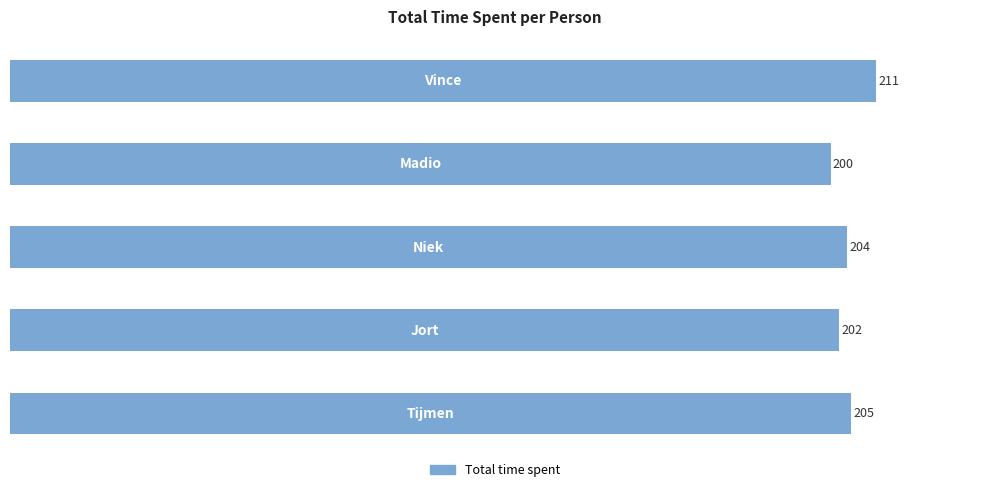

What is the sum of all values?

1022